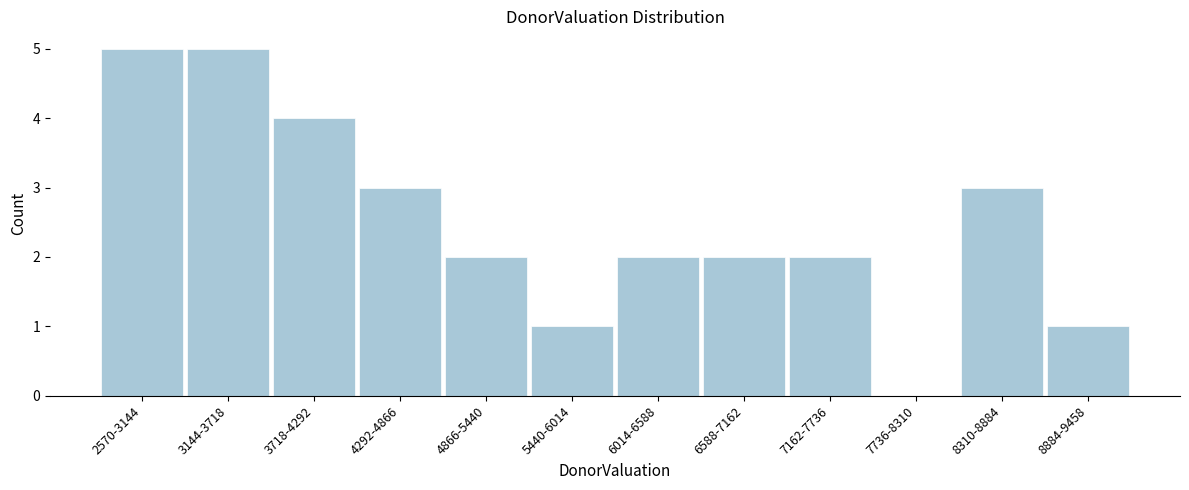

Reading right to left, what are all the values shown in this chart?

8884-9458=1	8310-8884=3	7736-8310=0	7162-7736=2	6588-7162=2	6014-6588=2	5440-6014=1	4866-5440=2	4292-4866=3	3718-4292=4	3144-3718=5	2570-3144=5